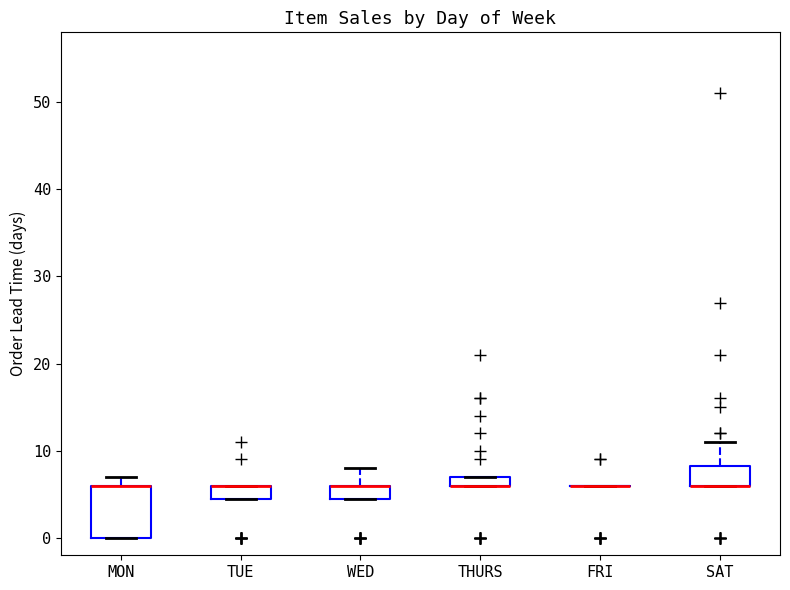

Where is the upper edge of the box for TUE on the y-axis? The values are not printed on the chart, so give them approximately, as read against the axis.

6